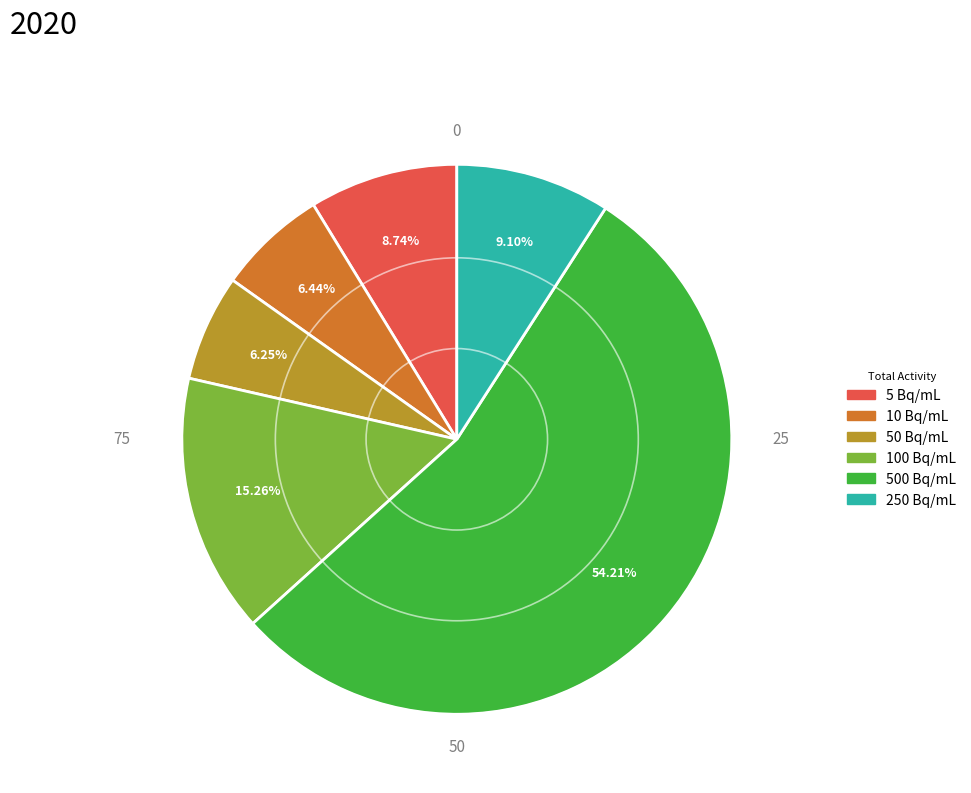

How many slices are in this pie chart?

6